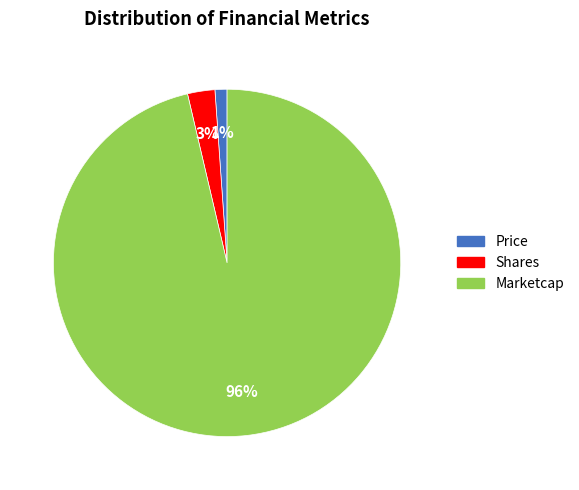

To the nearest percent, what percentage of the pie is Price?

1%